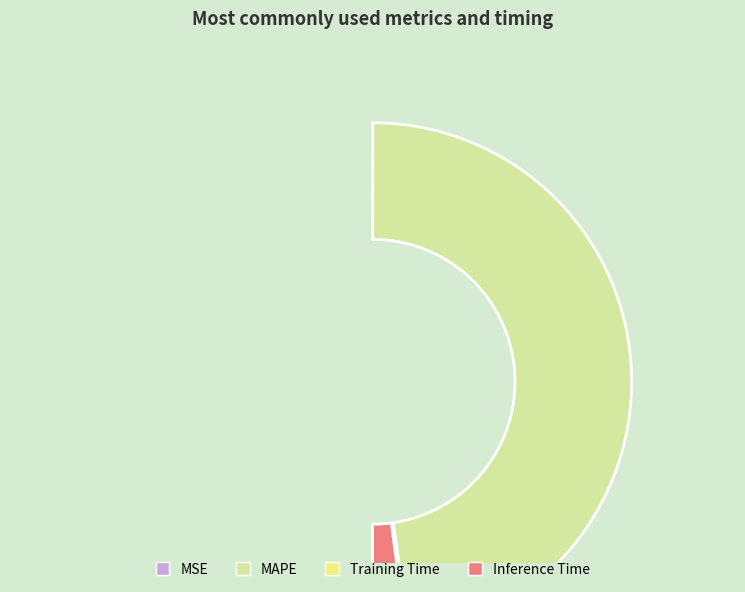

Count the number of slices in the pie.

4